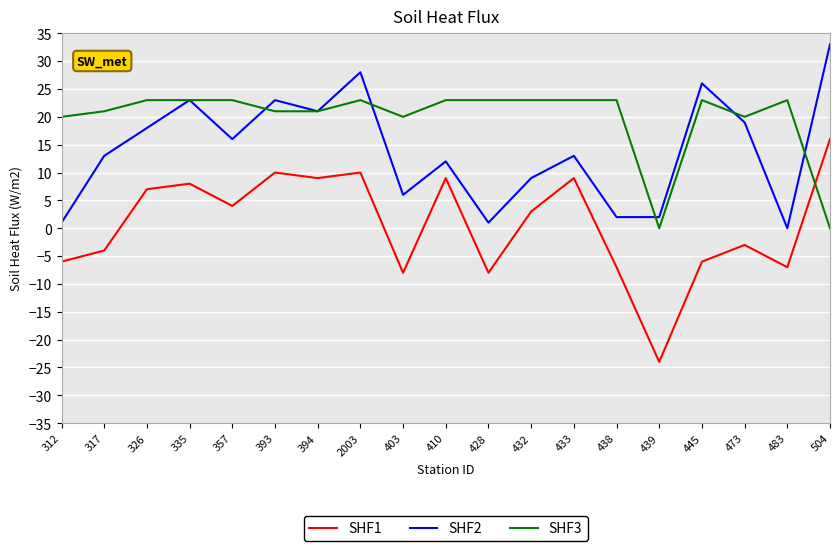

True or false: SHF2 has more than 1 points higher than both neighbors.

True